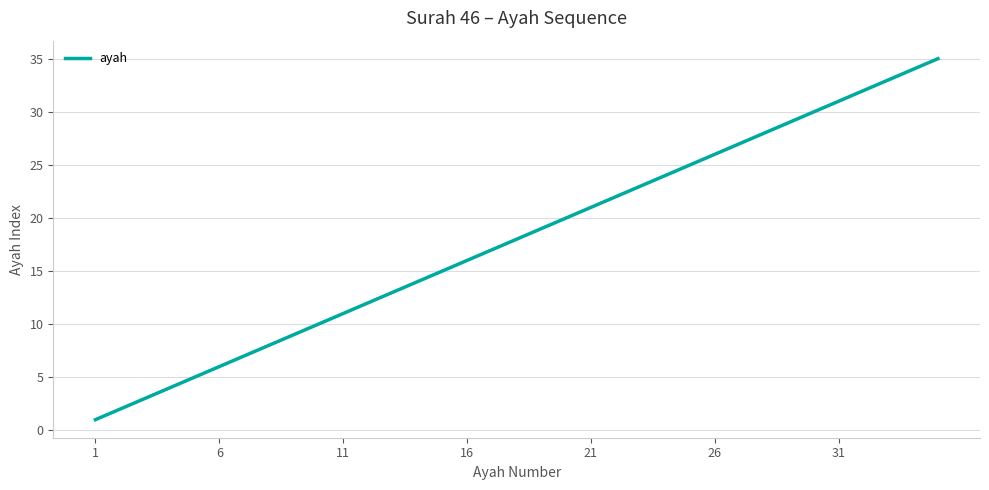

How many distinct data groups are displayed?

1